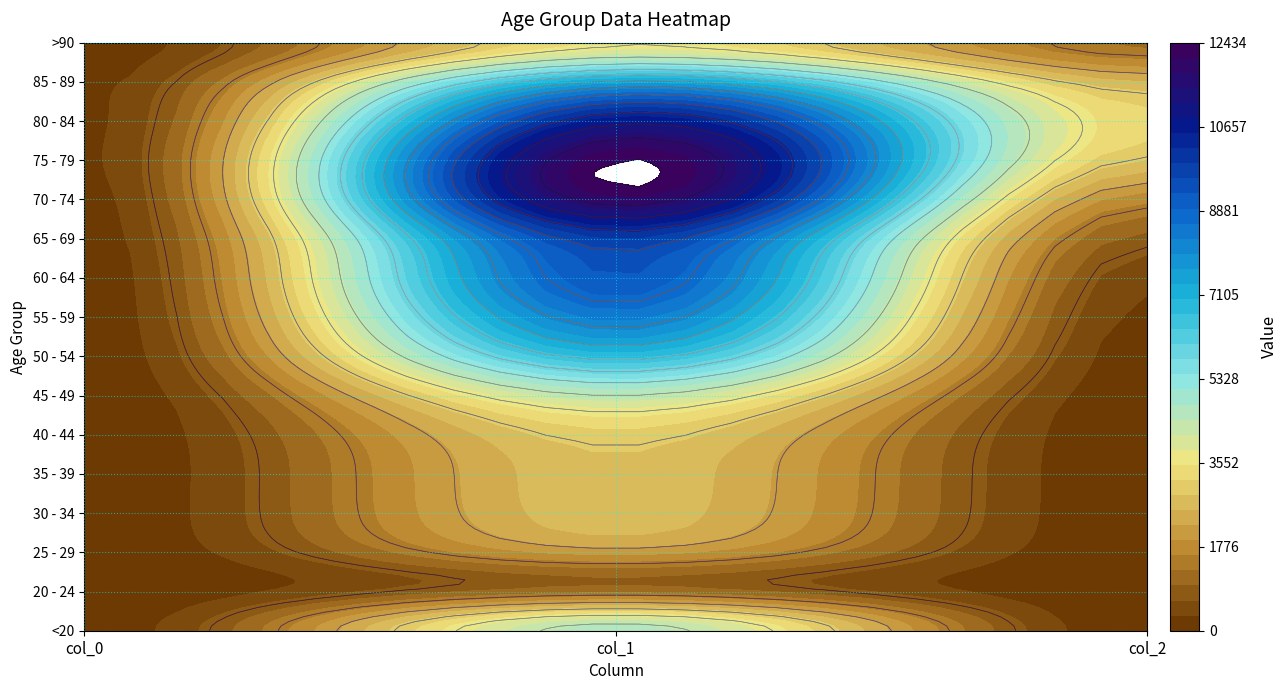

Which series has the largest total across all categories?

75 - 79